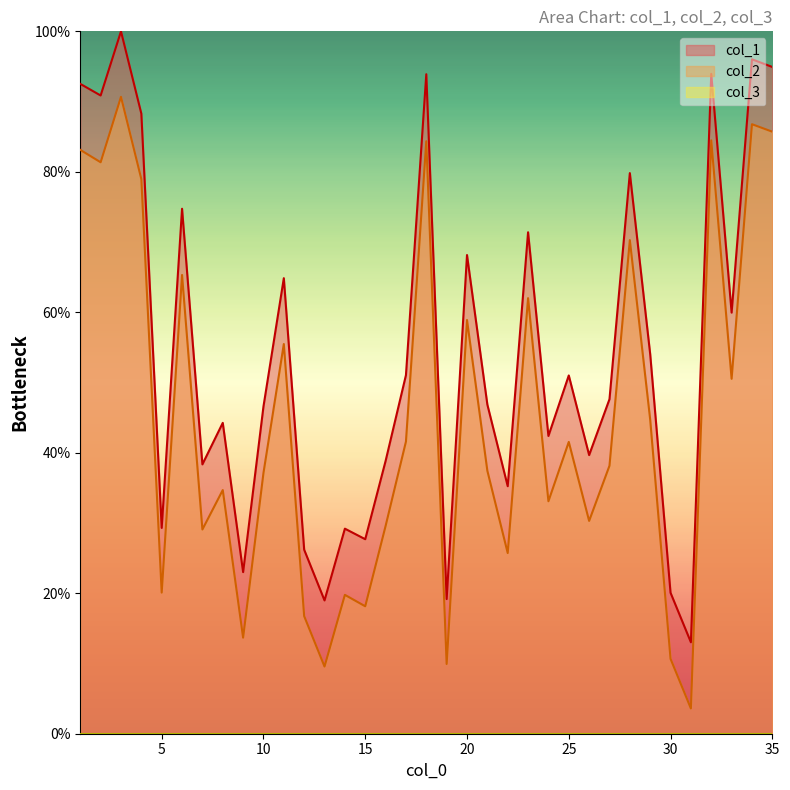

Between 12 and 26, which is larger?

26